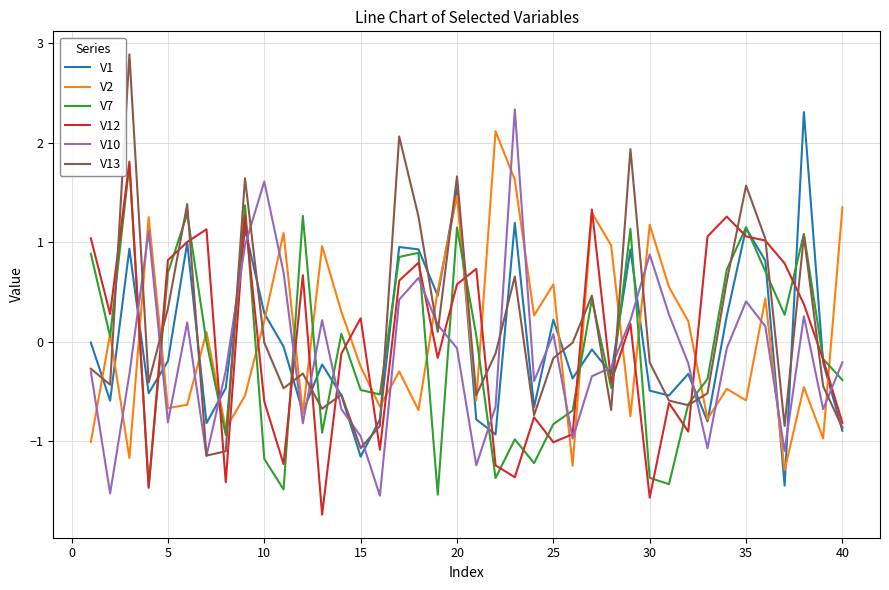

What is the minimum value for V7?

-1.5